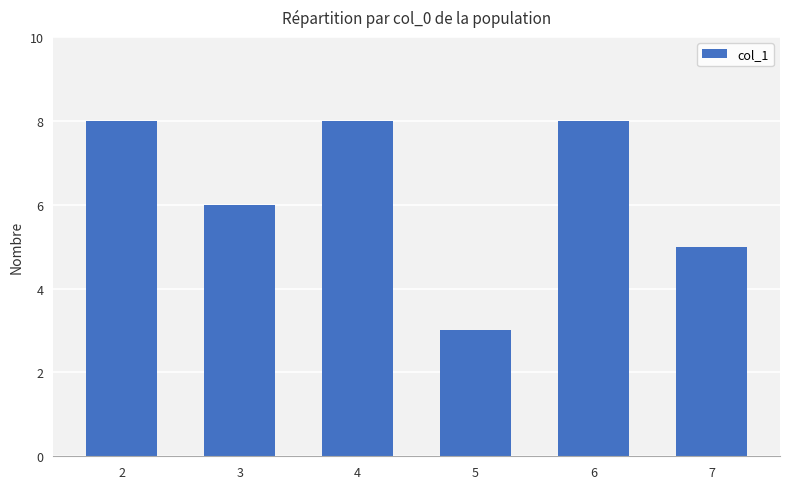

What is the minimum value shown in the chart?

3